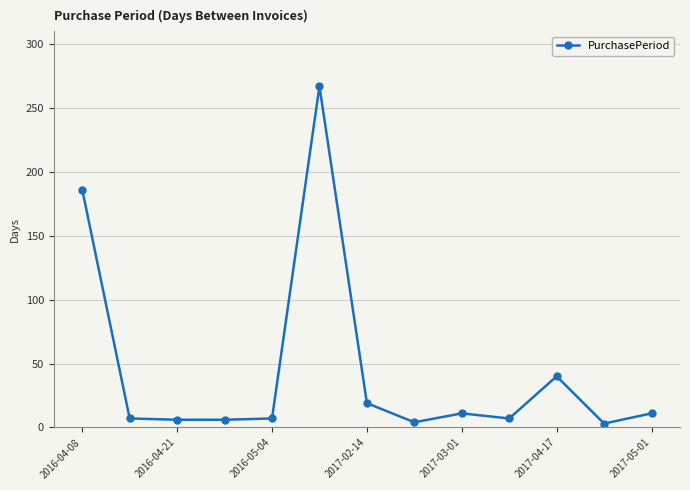

What is the difference between the maximum and minimum values?

264